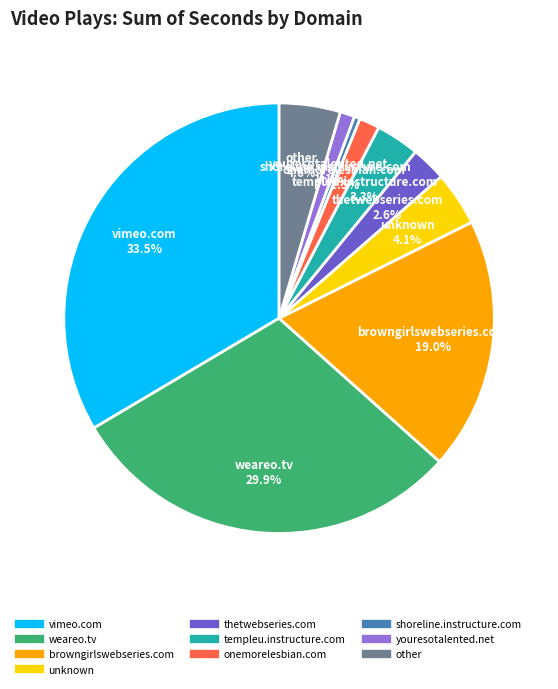

Which slice is the smallest?

shoreline.instructure.com